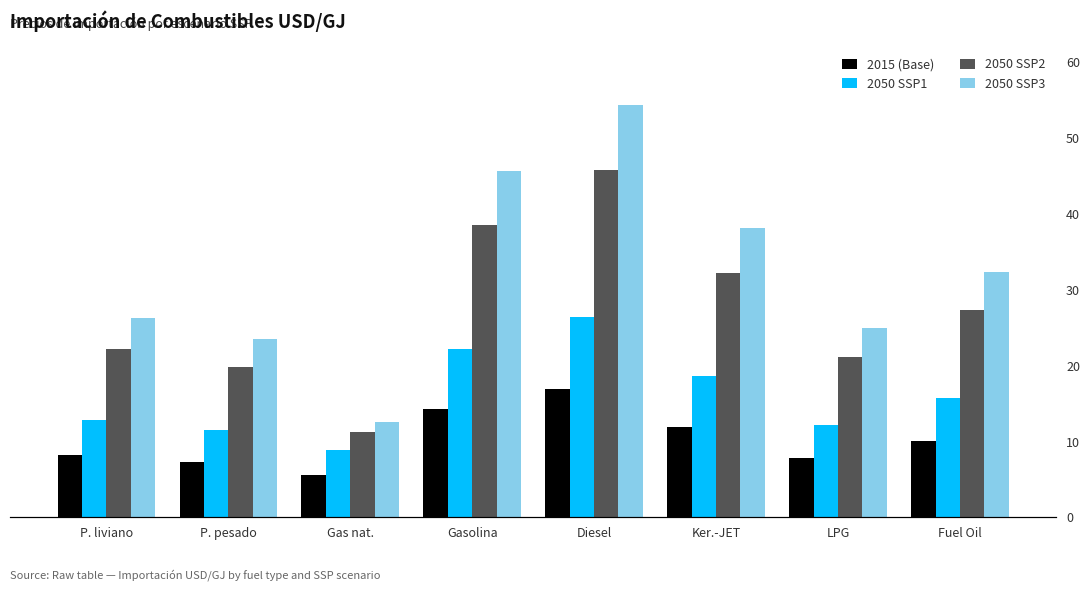

Reading left to right, extract all data points from this chart.

2015 (Base): 8.2	7.3	5.6	14.3	17.0	11.9	7.8	10.1
2050 SSP1: 12.8	11.5	8.8	22.2	26.5	18.6	12.2	15.8
2050 SSP2: 22.2	19.9	11.2	38.5	45.8	32.2	21.1	27.3
2050 SSP3: 26.3	23.5	12.5	45.7	54.4	38.1	25.0	32.4